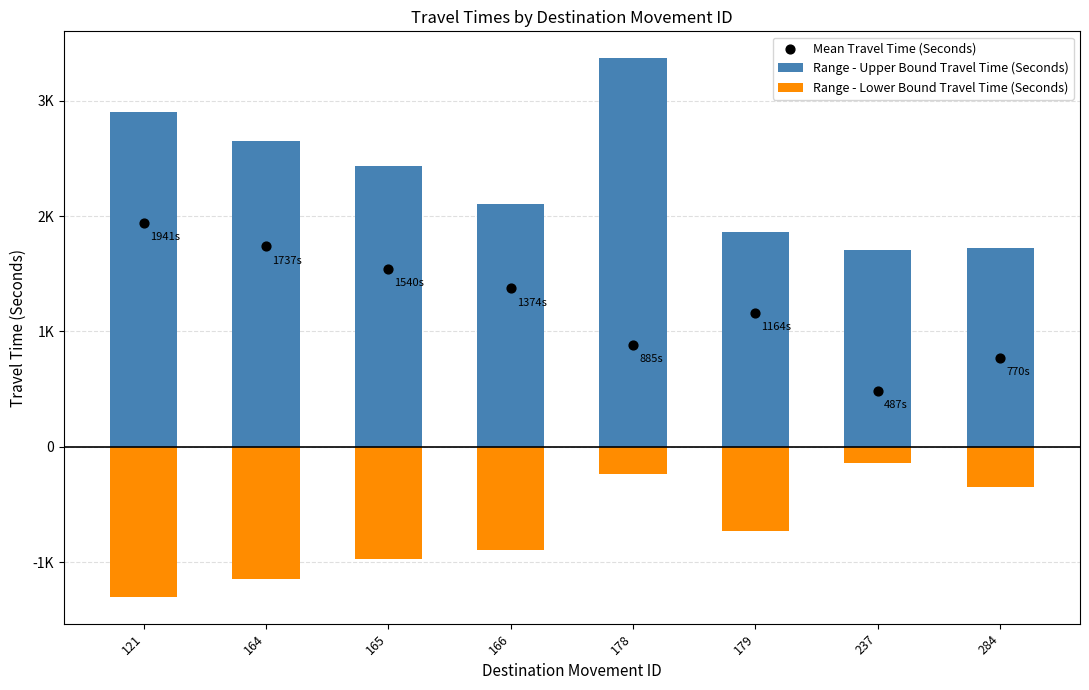

Is the value of Range - Upper Bound Travel Time (Seconds) at 164 greater than the value of Mean Travel Time (Seconds) at 237?

Yes